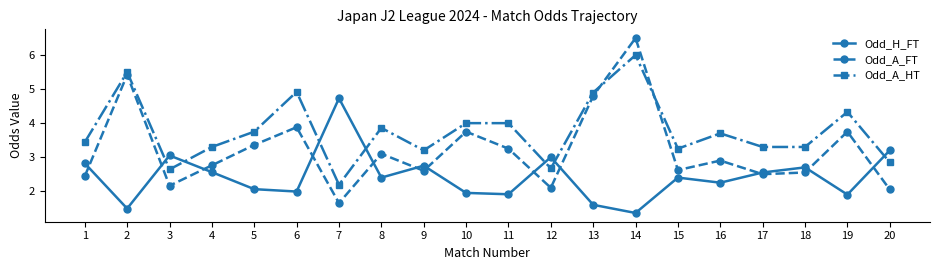

Does the chart have visible grid lines?

No